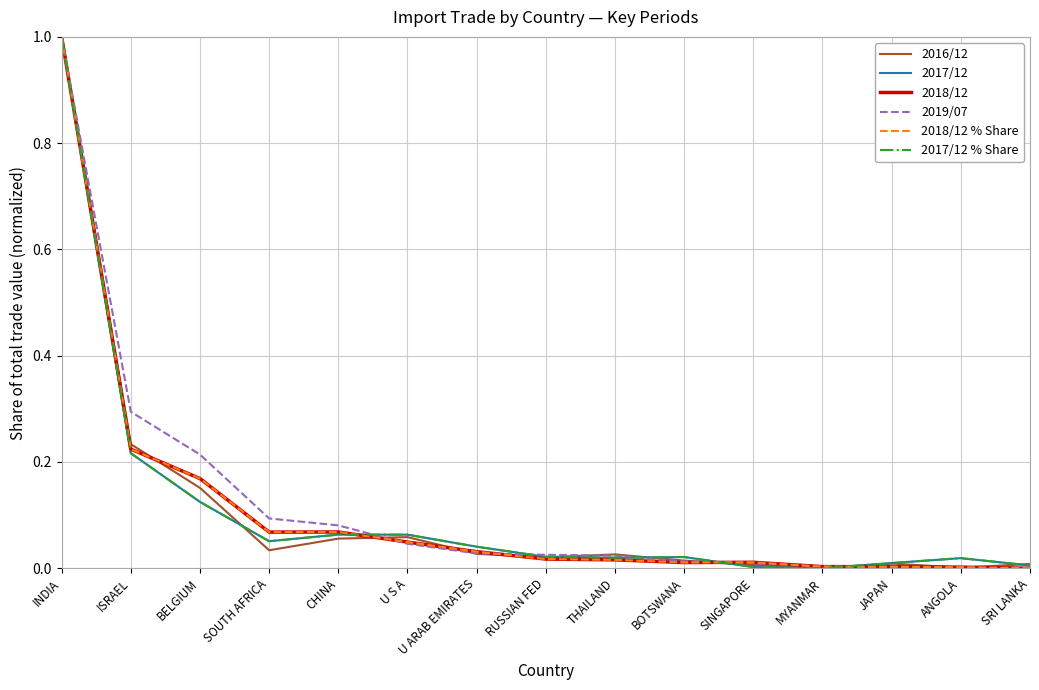

How many distinct data groups are displayed?

6